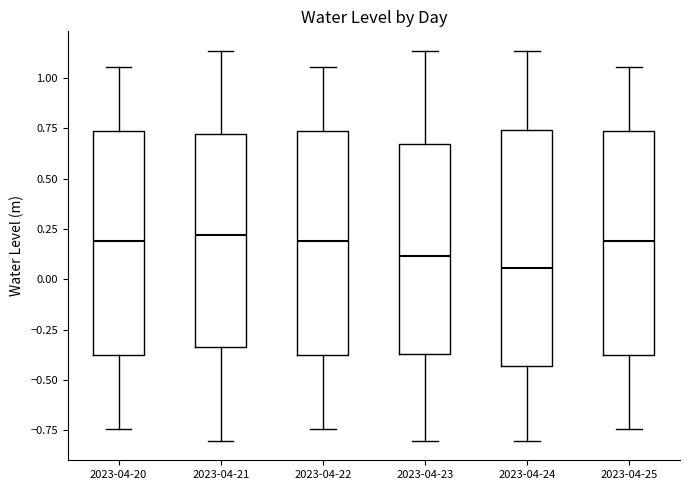

Reading left to right, read every box against the y-axis: the position of its median line, the range the box covers, and the ends of its whiskers. The values are not printed on the chart, so give them approximately, as read against the axis.

2023-04-20: median 0.20, box -0.40 to 0.75, whiskers -0.75 to 1.05
2023-04-21: median 0.20, box -0.35 to 0.70, whiskers -0.80 to 1.15
2023-04-22: median 0.20, box -0.40 to 0.75, whiskers -0.75 to 1.05
2023-04-23: median 0.10, box -0.35 to 0.65, whiskers -0.80 to 1.15
2023-04-24: median 0.05, box -0.45 to 0.75, whiskers -0.80 to 1.15
2023-04-25: median 0.20, box -0.40 to 0.75, whiskers -0.75 to 1.05